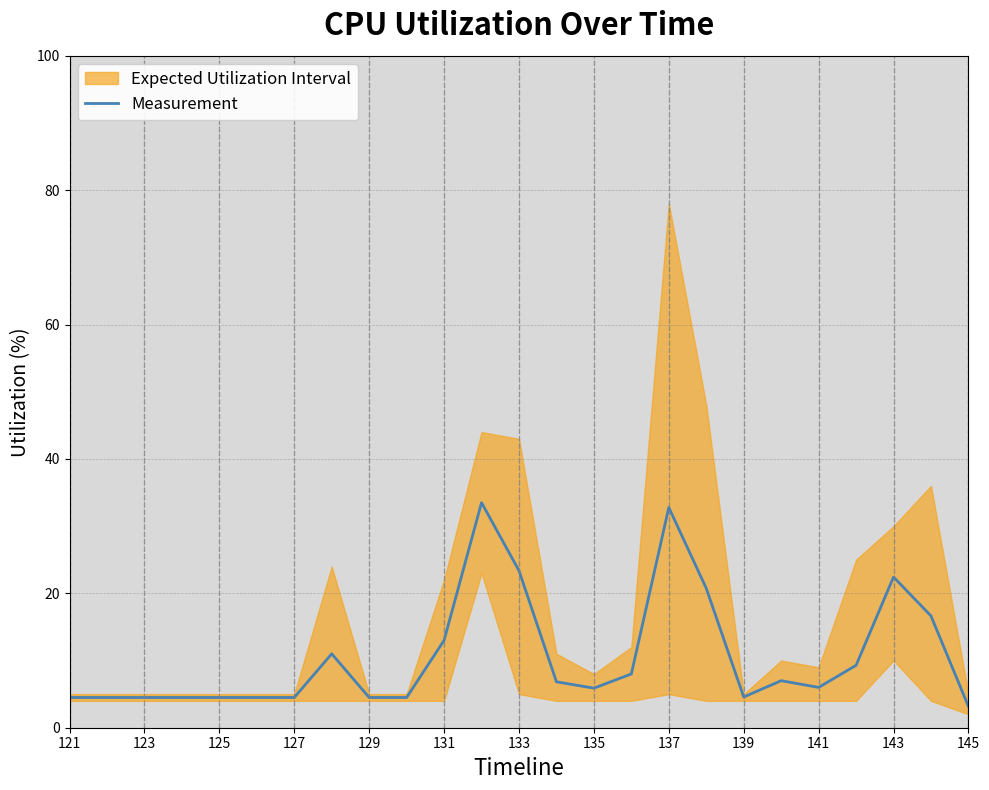

The value of Measurement at 133 is 5.6. True or false?

False